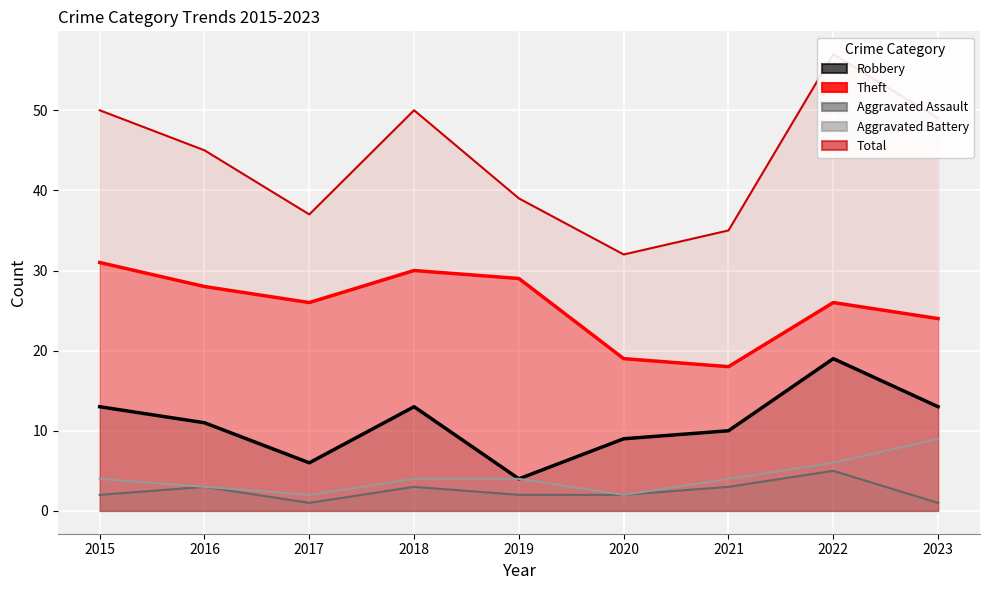

The Aggravated Assault series shows 5 at 2022. True or false?

True